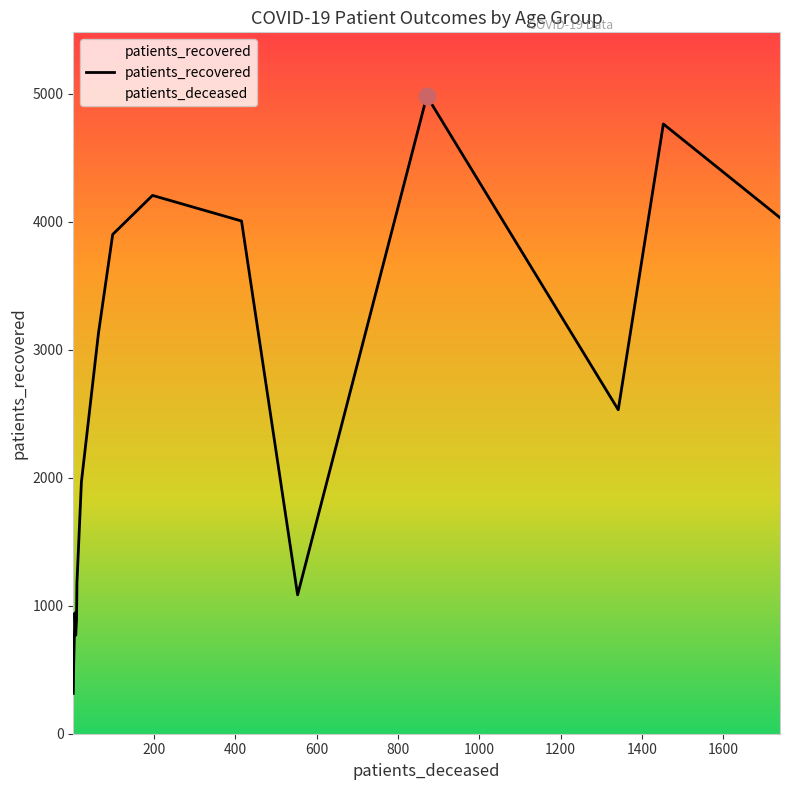

What is the difference between the maximum and minimum values?

4667